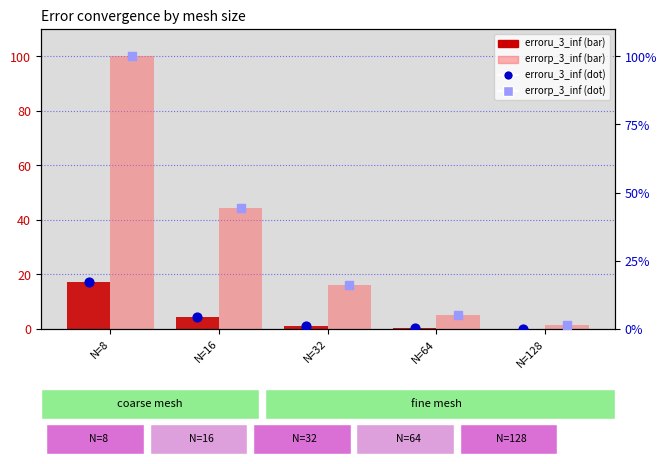

What is the total value across all series at N=128?

3.3